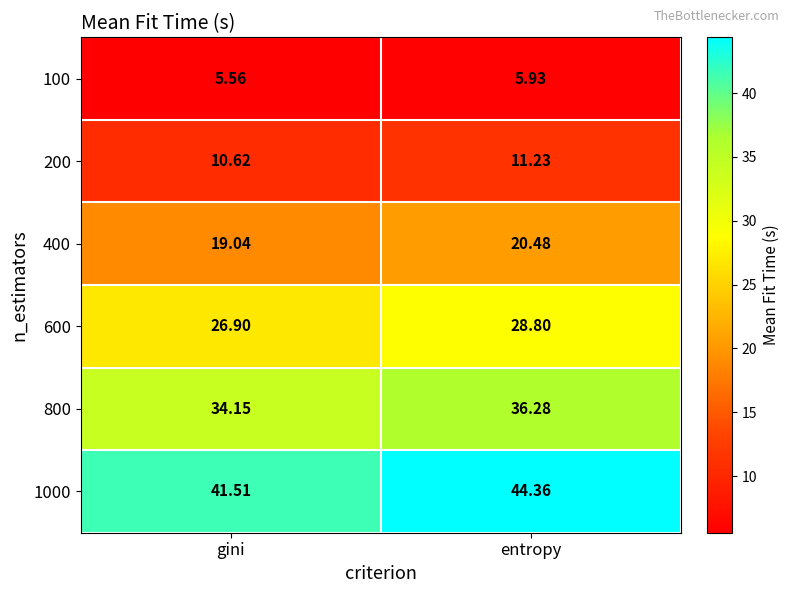

How many data points does each series have?

2